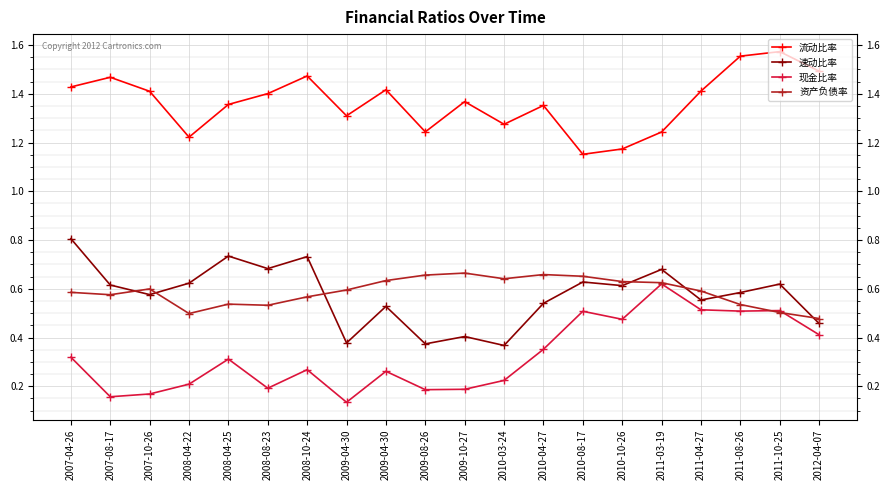

Count the number of data series in this chart.

4